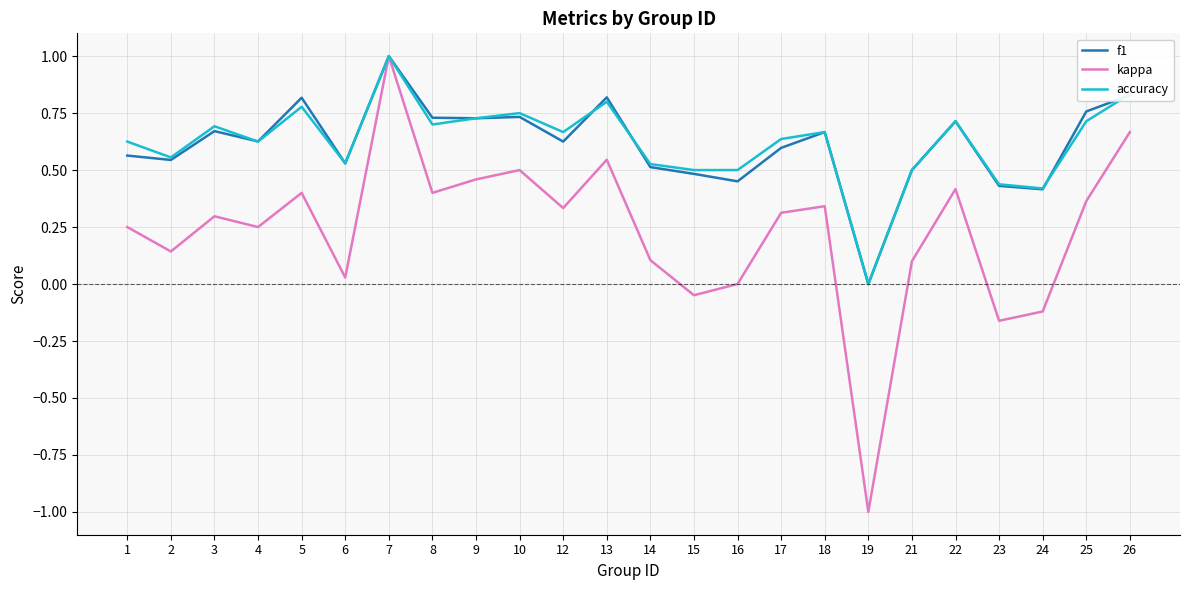

True or false: kappa has a value of 0.3 at 3.

True